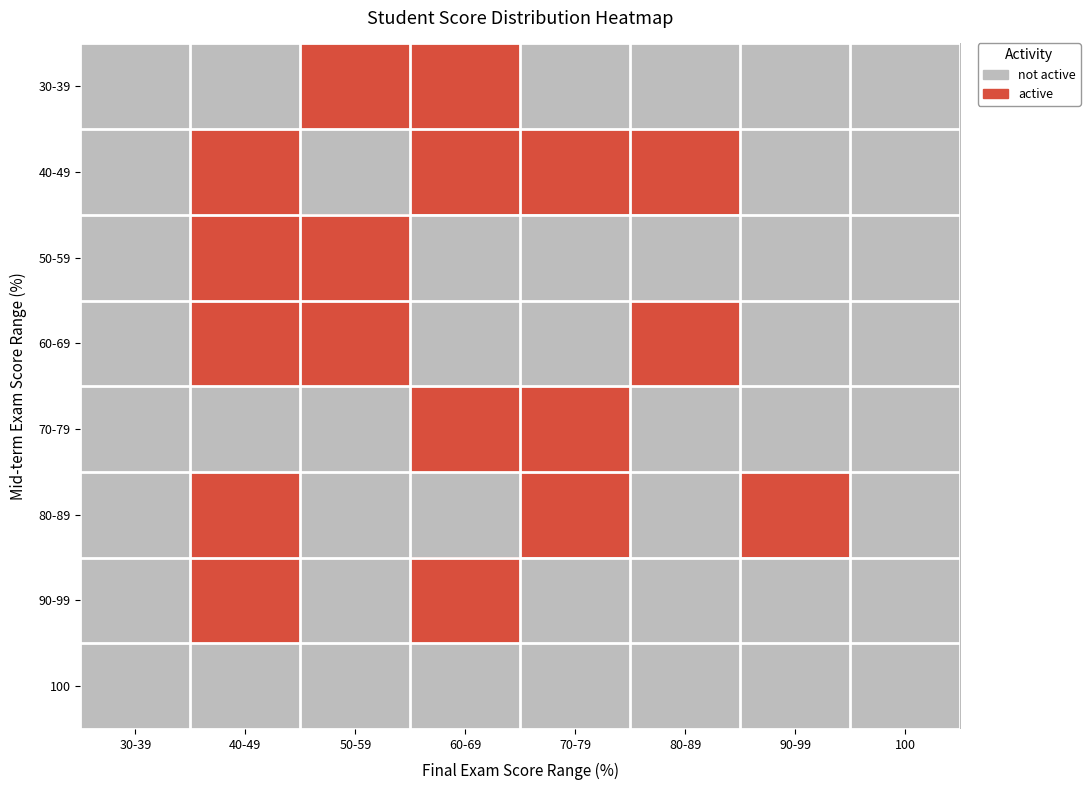

List the series in order of their peak value, lowest first.

100, 30-39, 40-49, 50-59, 60-69, 70-79, 80-89, 90-99